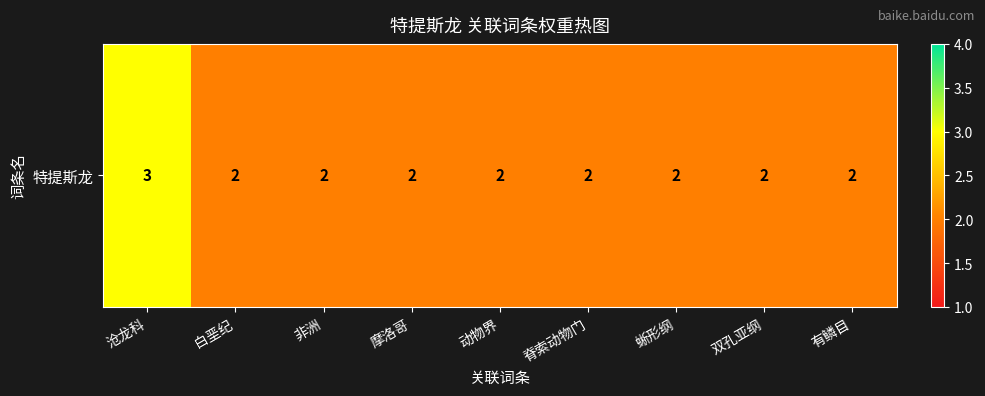

At which label is the value closest to 2?

白垩纪